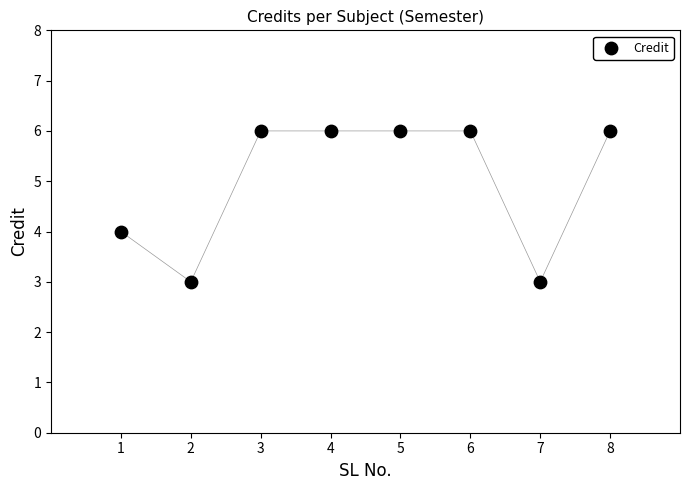

What is the average X value?

4